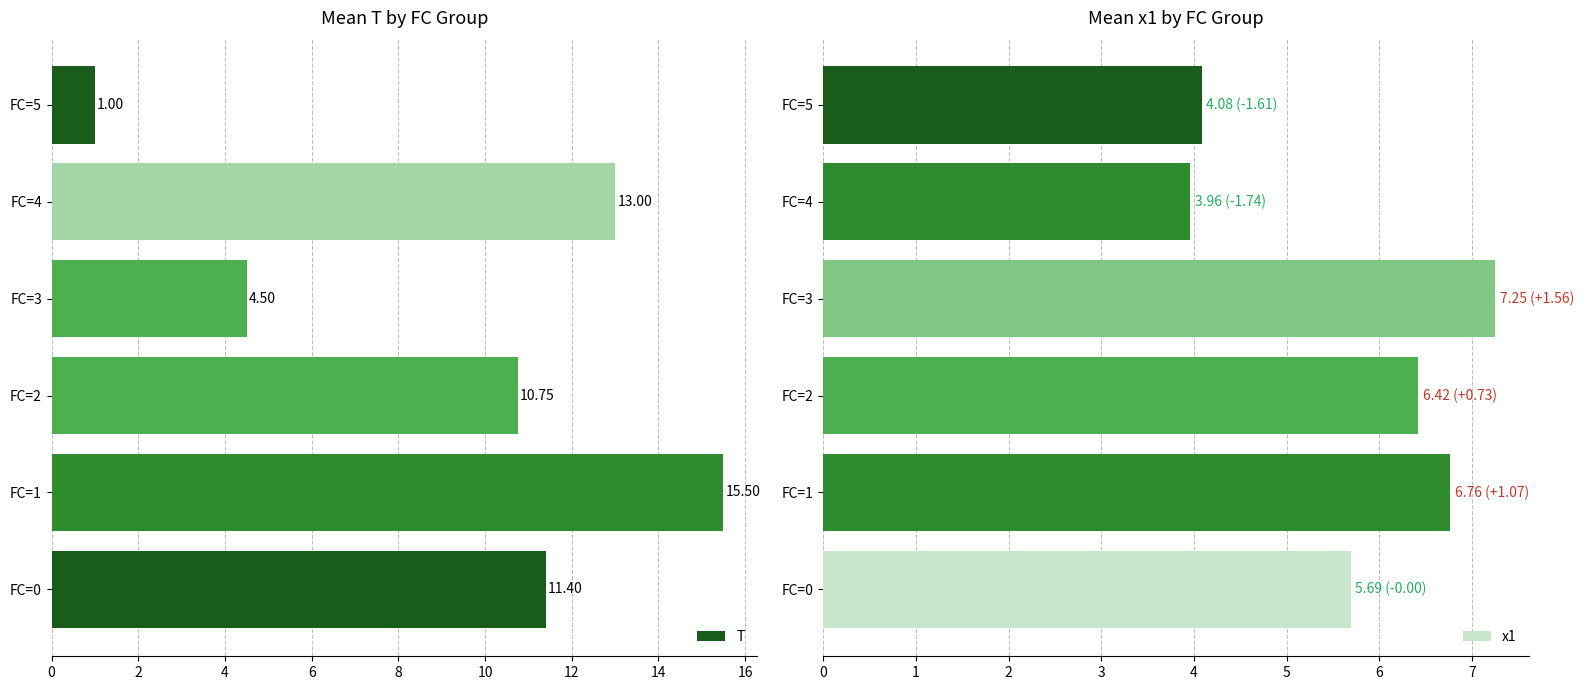

What is the difference between the second highest and second lowest values in the T series?

8.5